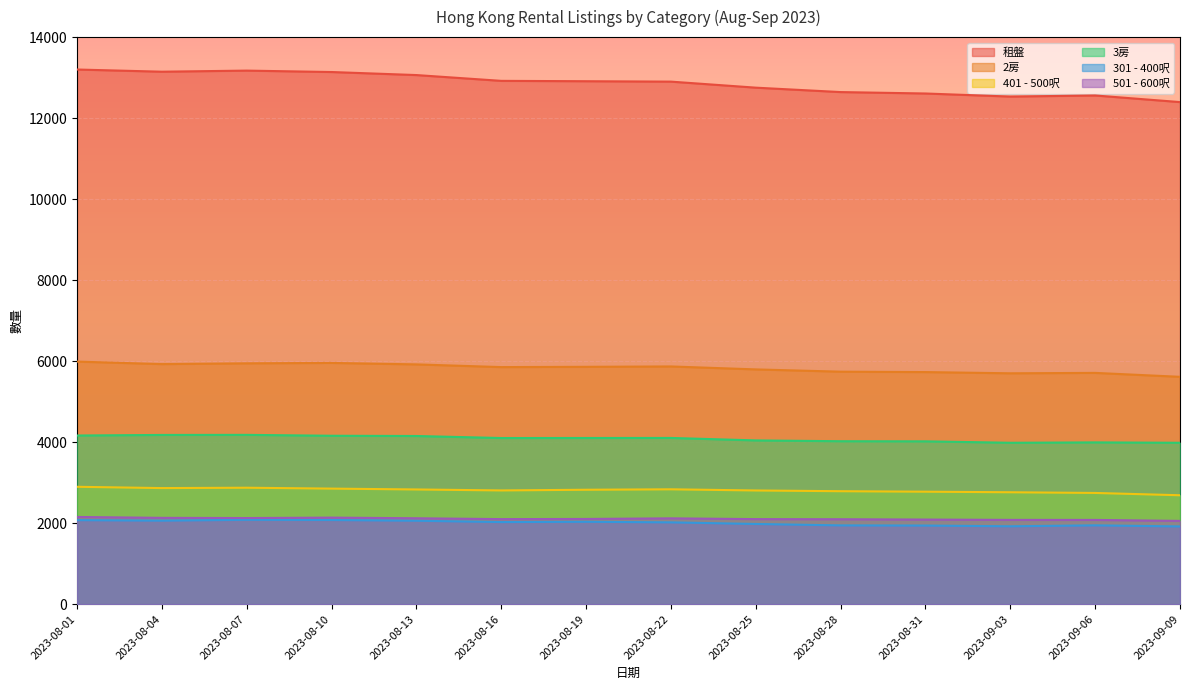

At which category is the sum across all series the highest?

2023-08-01